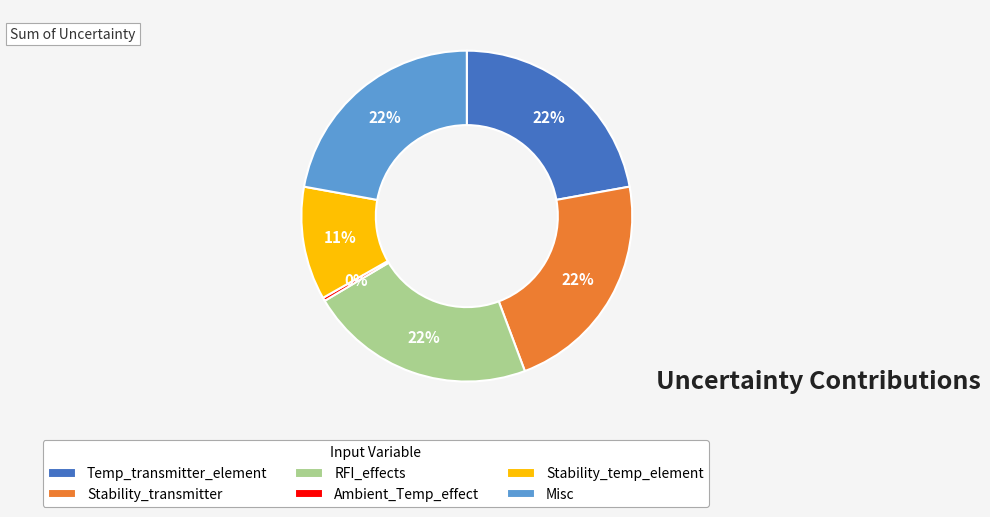

The Stability_transmitter slice represents 22% of the pie. True or false?

True